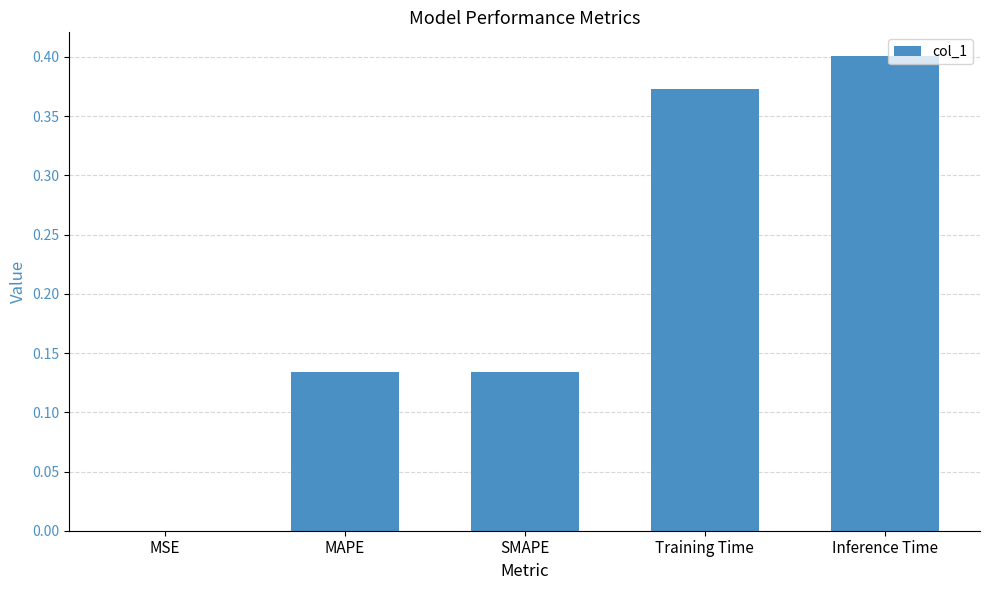

The value at MSE is 0.0. True or false?

True